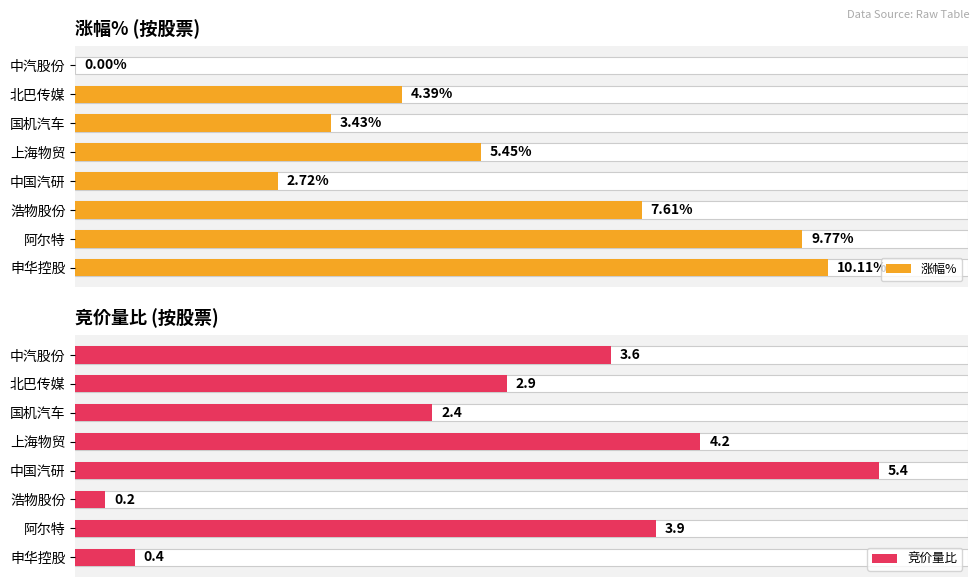

Is the value of 竞价量比 at 国机汽车 greater than the value of 涨幅% at 中国汽研?

Yes